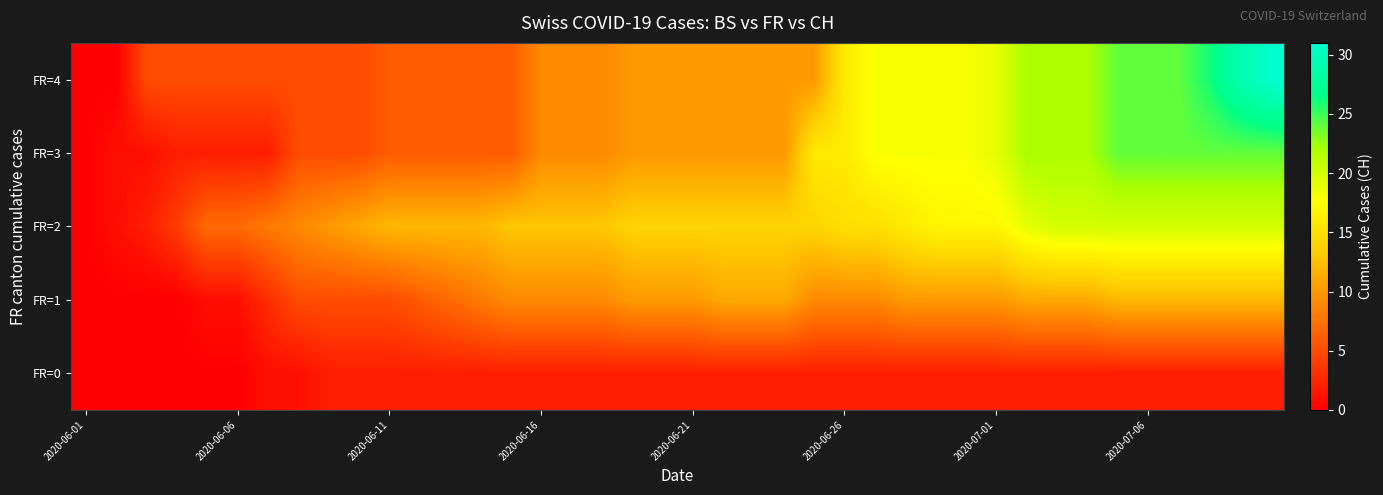

At which category does the chart reach its peak across all series?

39